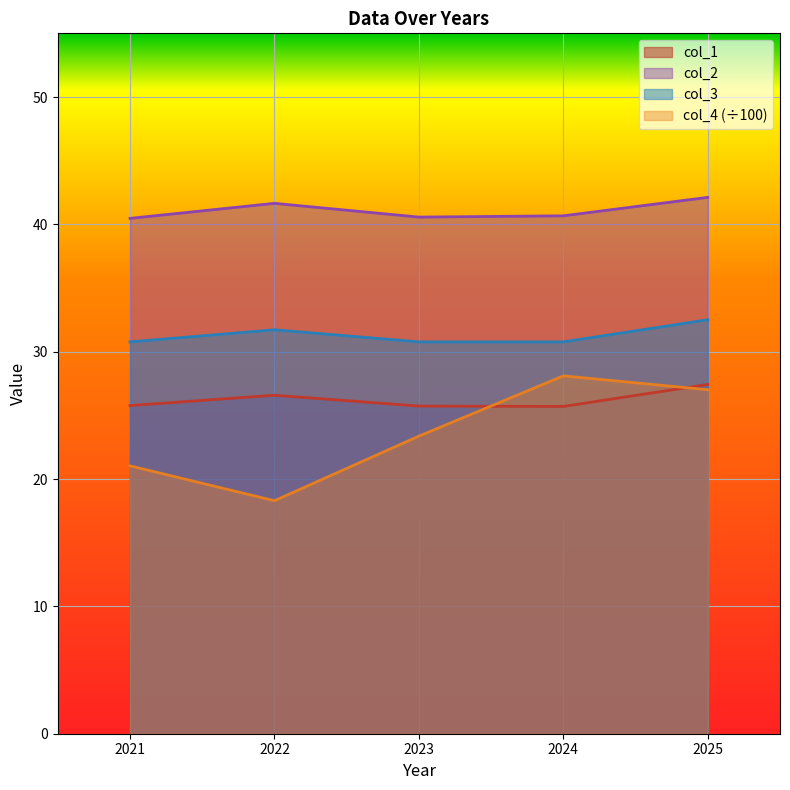

At 2022, list the series in order from smallest to largest.

col_4 (÷100), col_1, col_3, col_2